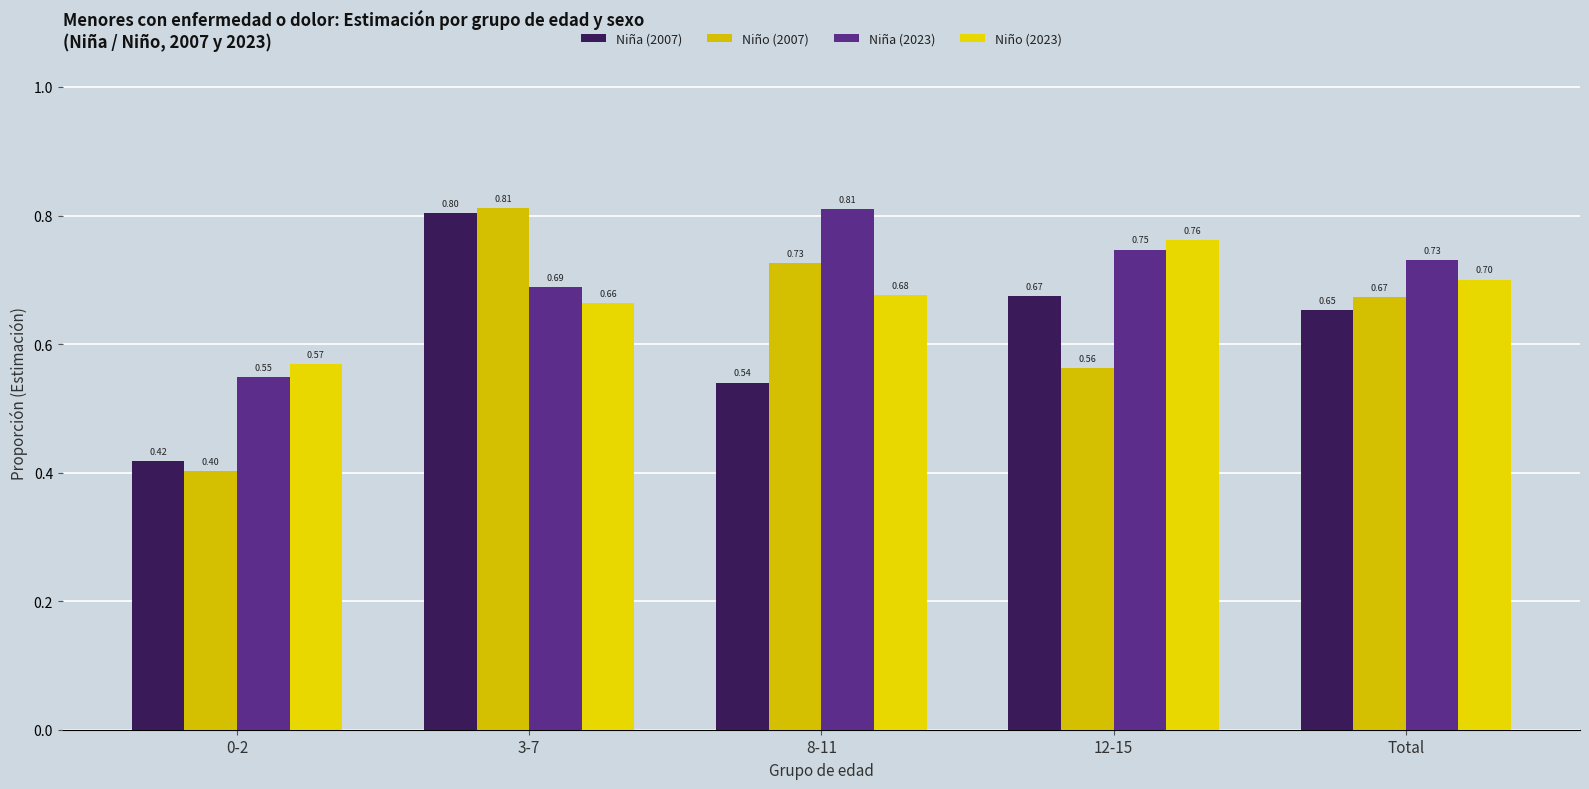

Between 0-2 and 12-15, which series saw the biggest shift?

Niña (2007)